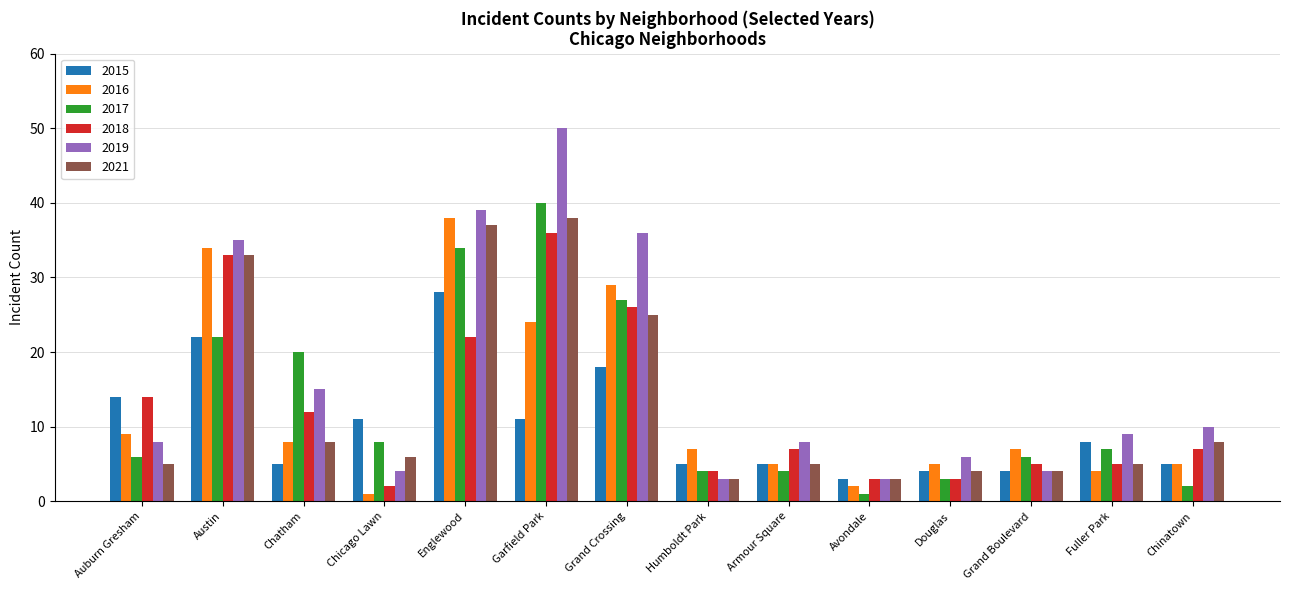

What is the difference between the maximum and minimum values in the 2016 series?

37